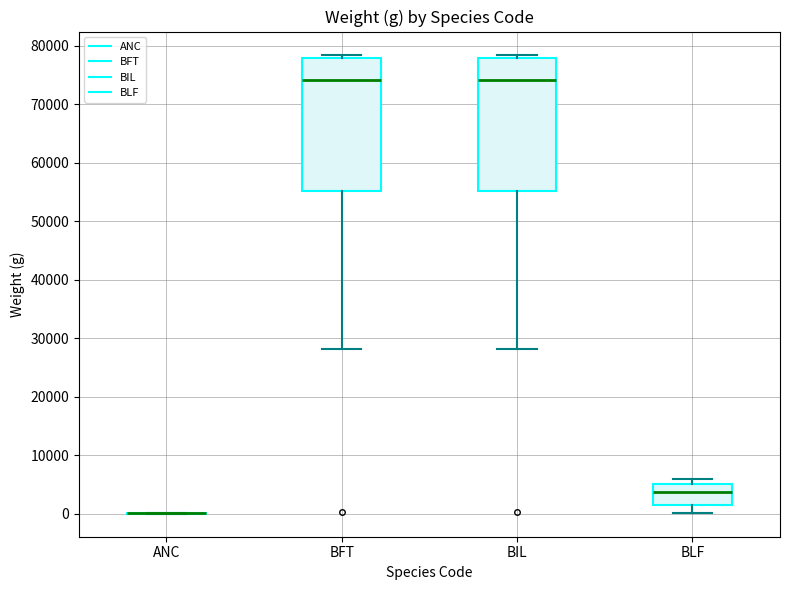

Where is the lower edge of the box for BIL on the y-axis? The values are not printed on the chart, so give them approximately, as read against the axis.

55000